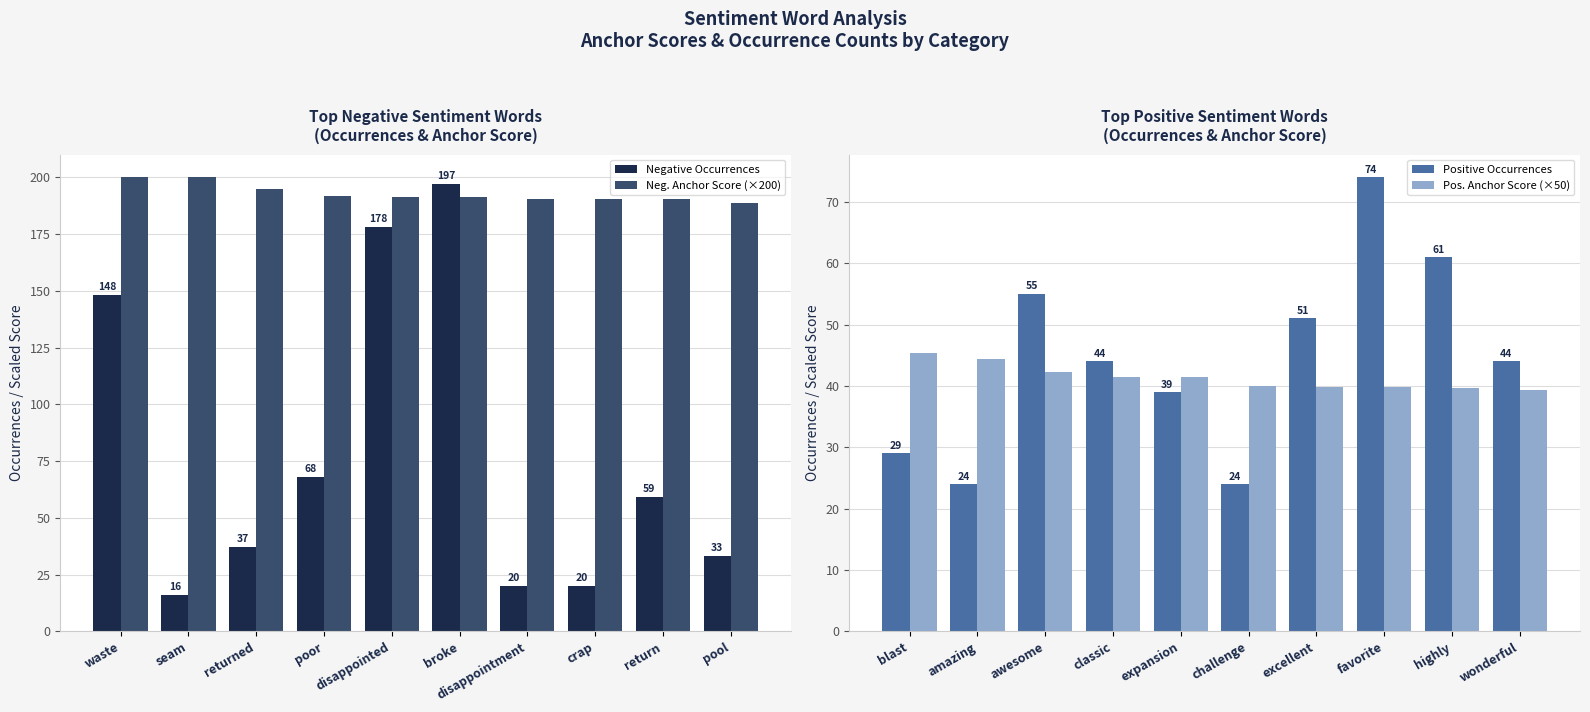

At which label does Neg. Anchor Score (×200) reach its minimum?

pool